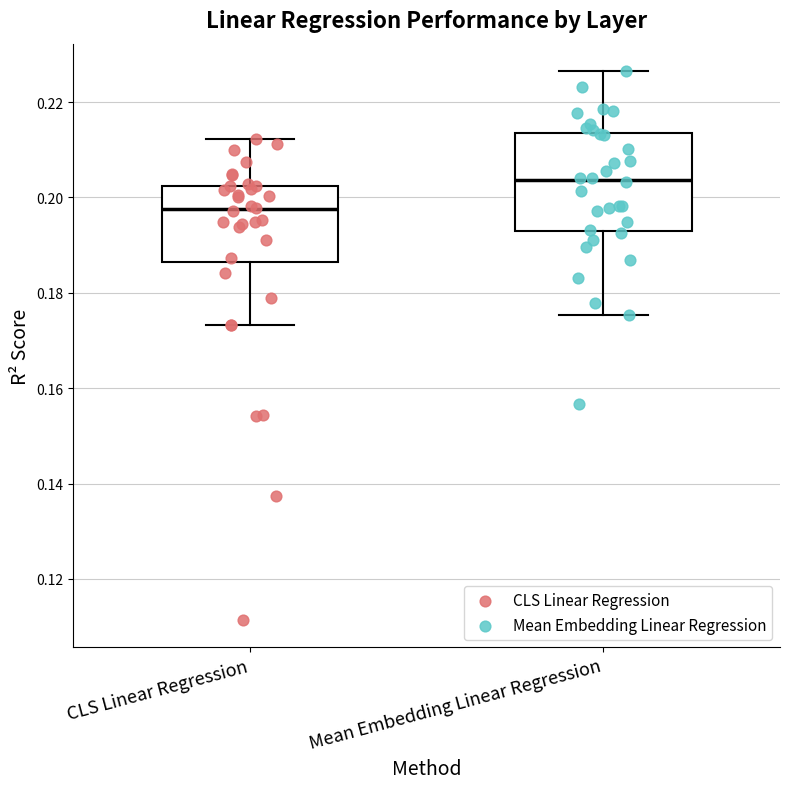

Where does the upper whisker of the box for Mean Embedding Linear Regression end on the y-axis? The values are not printed on the chart, so give them approximately, as read against the axis.

0.226